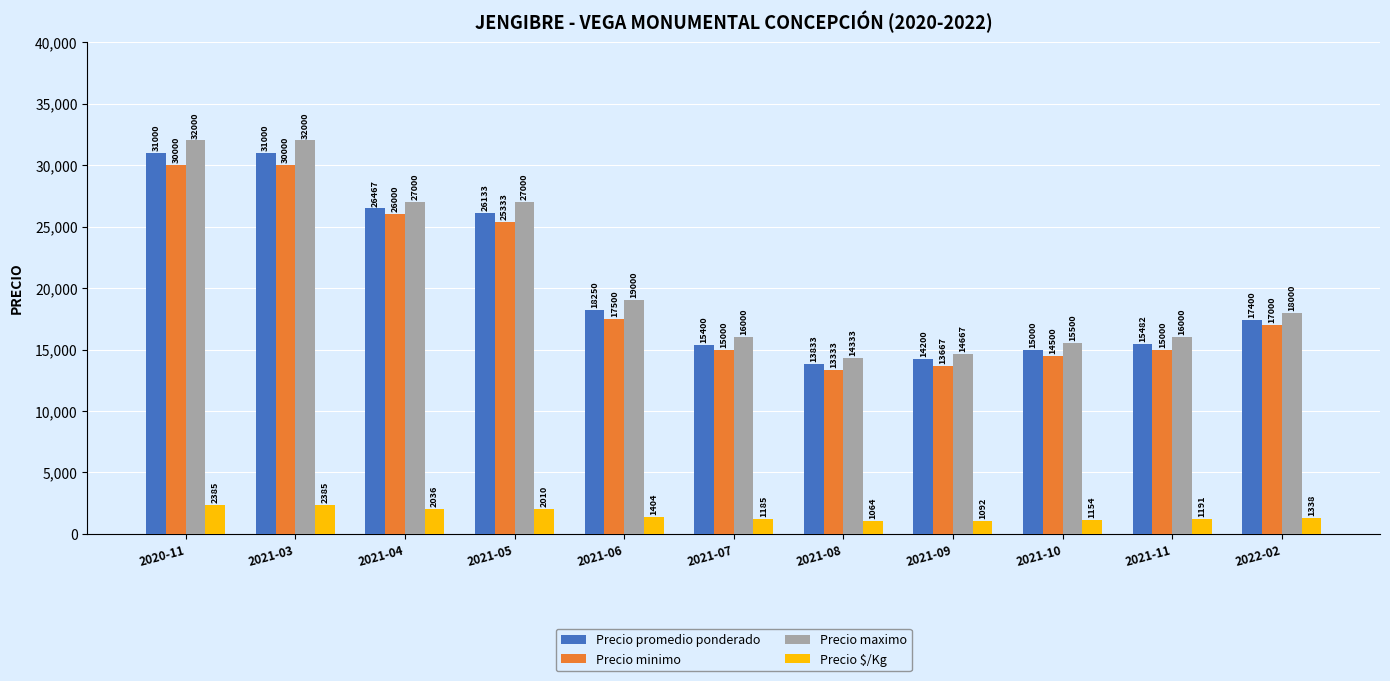

What is the label of the 4th bar from the left?

2021-05